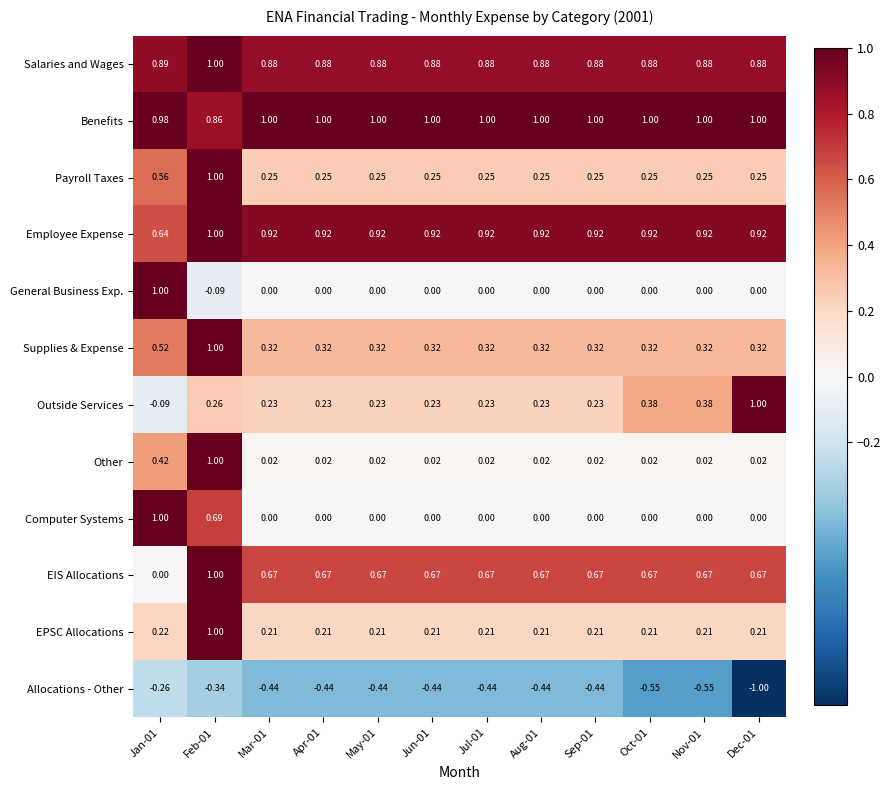

Which series has the largest total across all categories?

Benefits